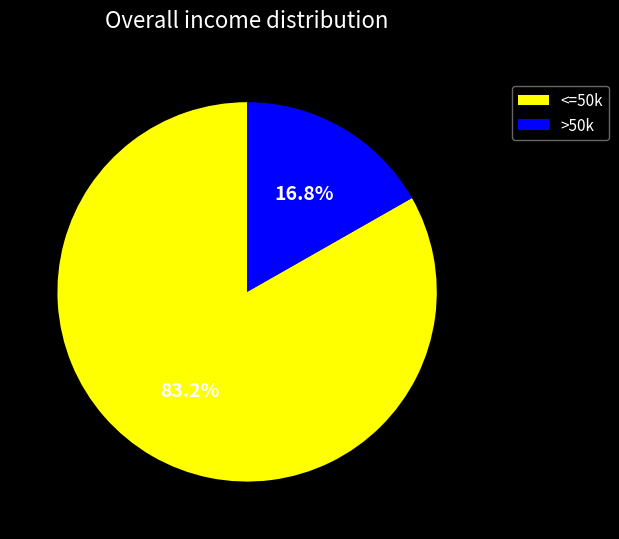

Between <=50k and >50k, which is larger?

<=50k